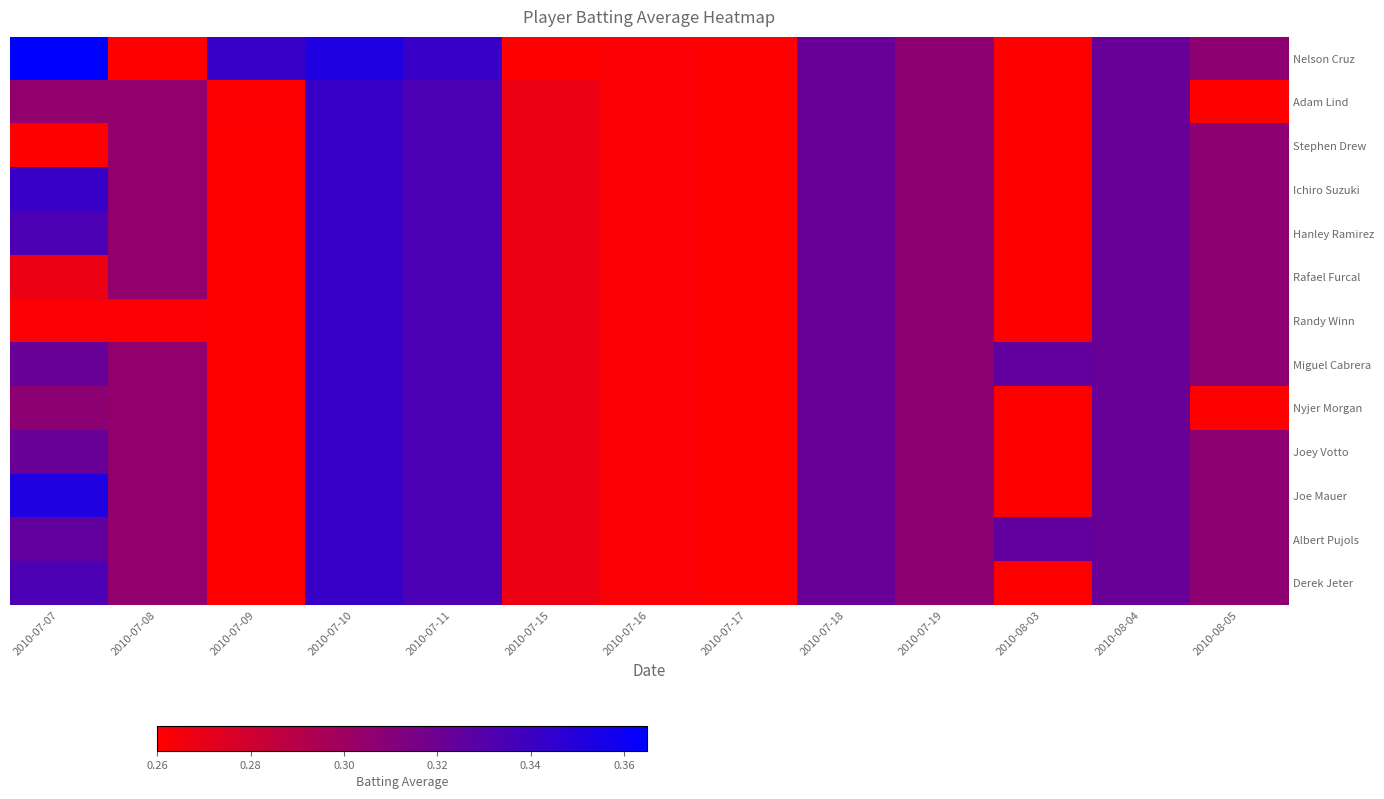

What is the greatest value displayed?

0.4